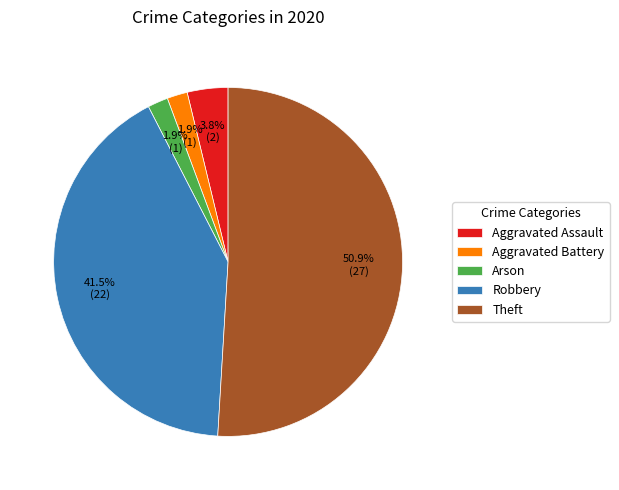

To the nearest percent, what portion does Aggravated Assault represent?

4%